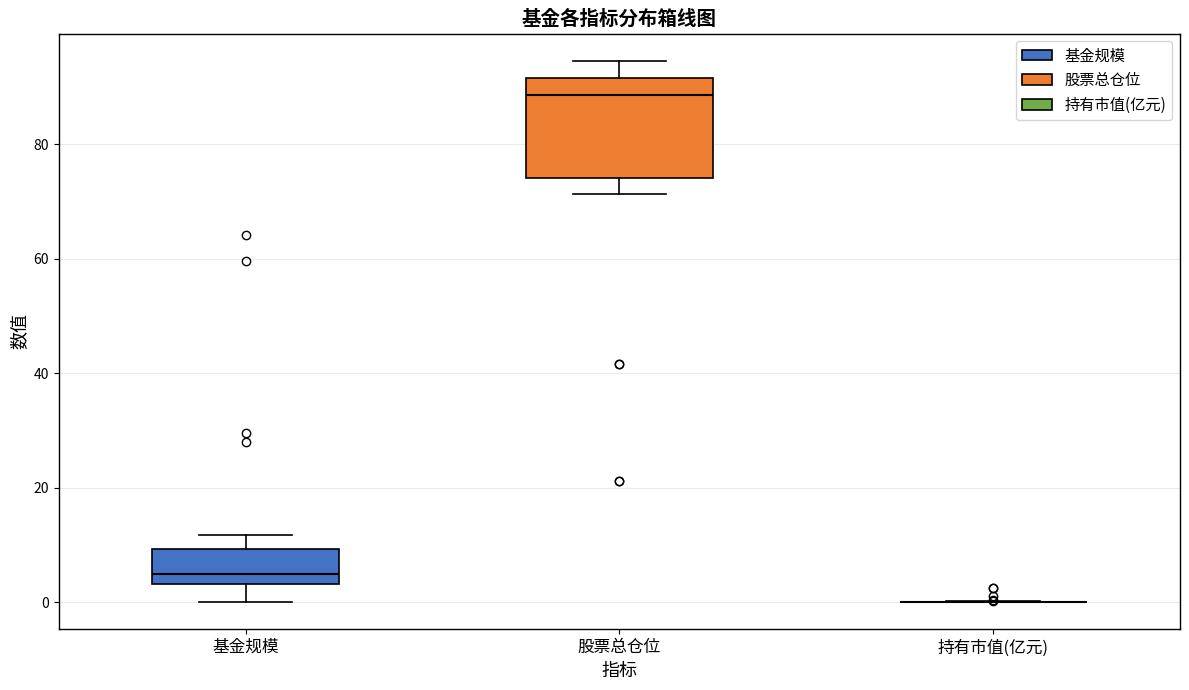

Reading left to right, transcribe this box plot: for each box, give where its median line is, the range the box spans, and where its two whiskers end, as read against the y-axis. The values are not printed on the chart, so give them approximately, as read against the axis.

基金规模: median 4 (just above the box's lower edge), box 4 to 10, whiskers 0 to 12
股票总仓位: median 88, box 74 to 92, whiskers 72 to 94
持有市值(亿元): box collapsed to a line at 0, whiskers 0 to 0